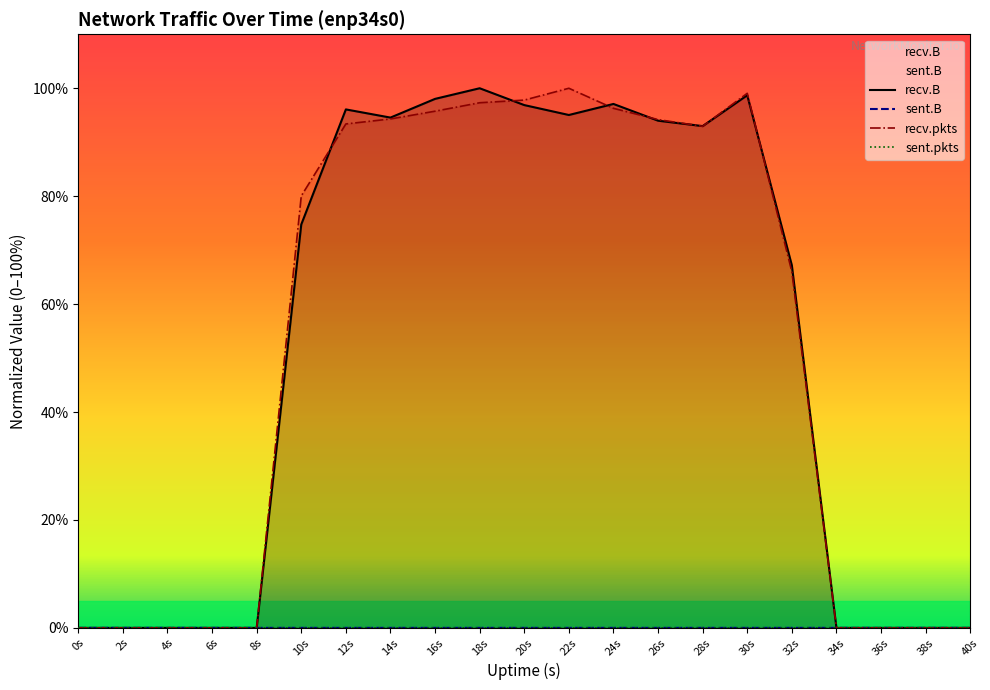

What is the difference between the highest and lowest values at 24s?

97.1